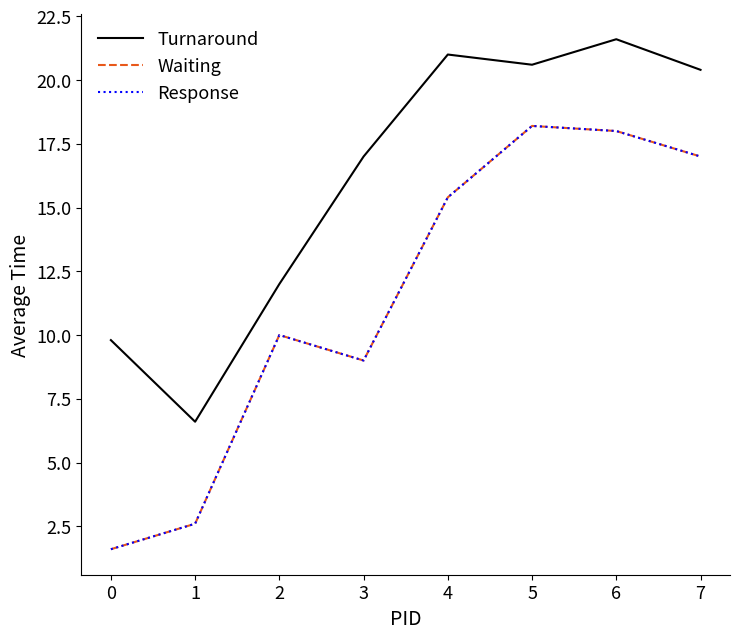

At how many categories does at least one series exceed 19?

4